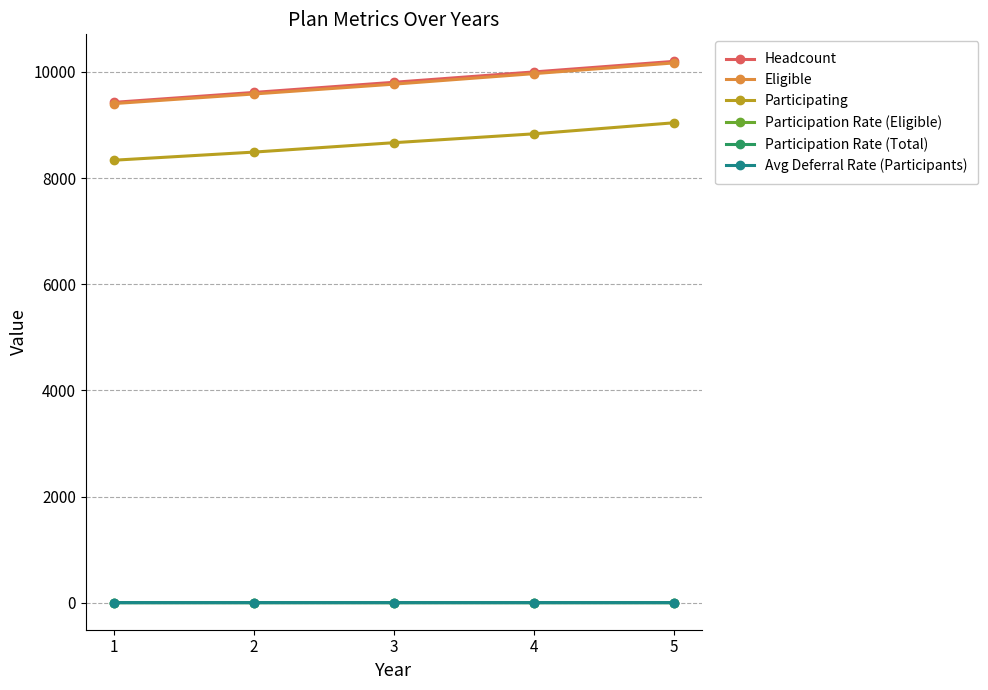

The value of Eligible at 4 is 9967.0. True or false?

True